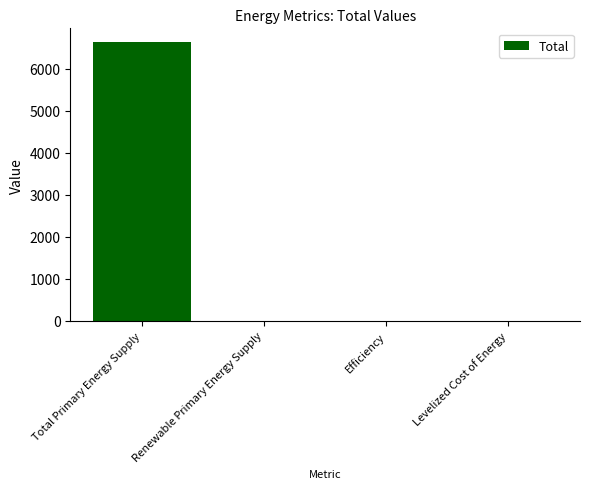

Which label corresponds to the largest value in the chart?

Total Primary Energy Supply